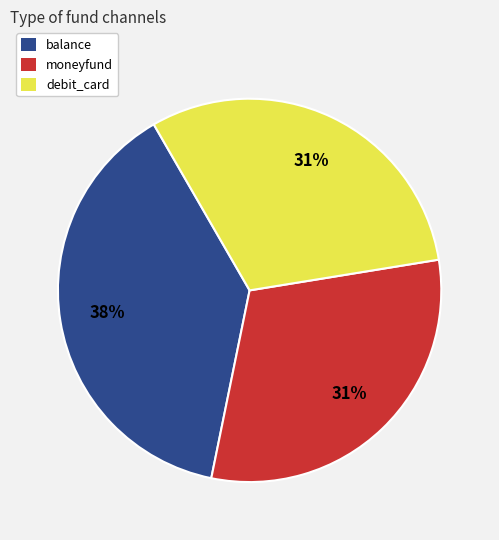

What is the largest slice in the pie chart?

balance